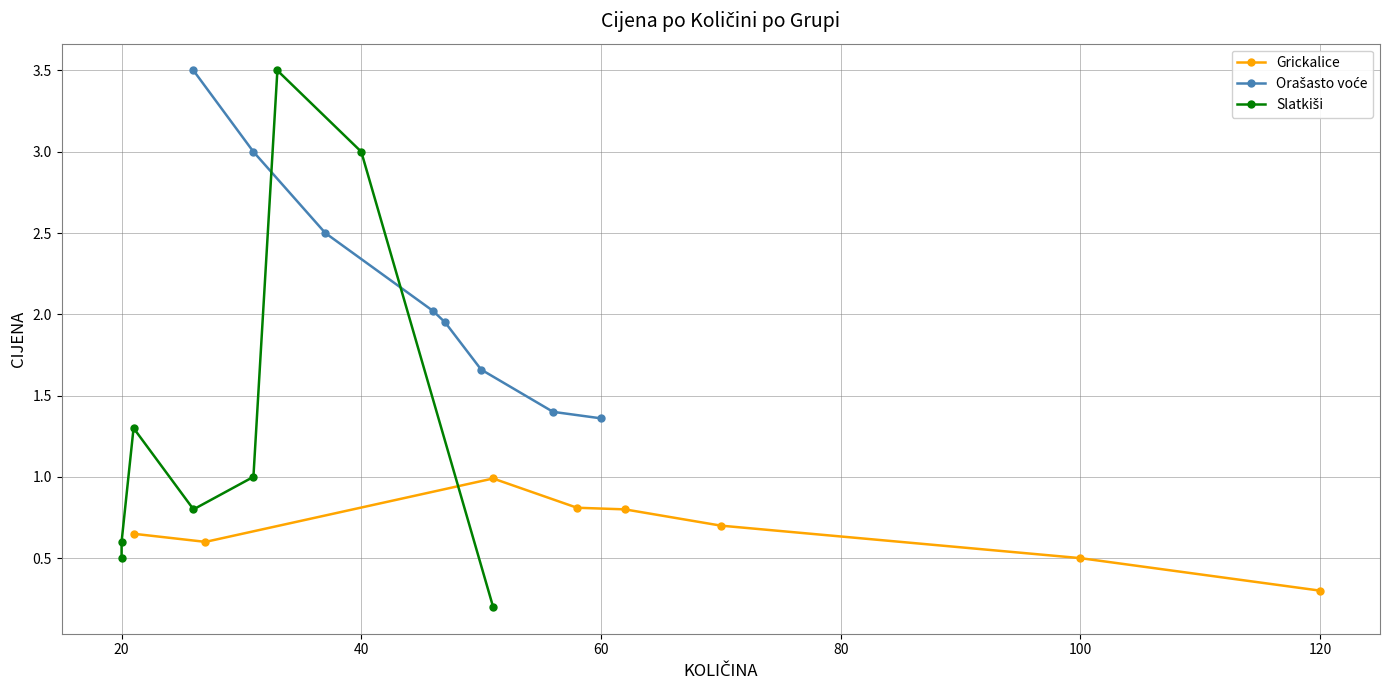

What is the highest value of the Grickalice series?

1.0